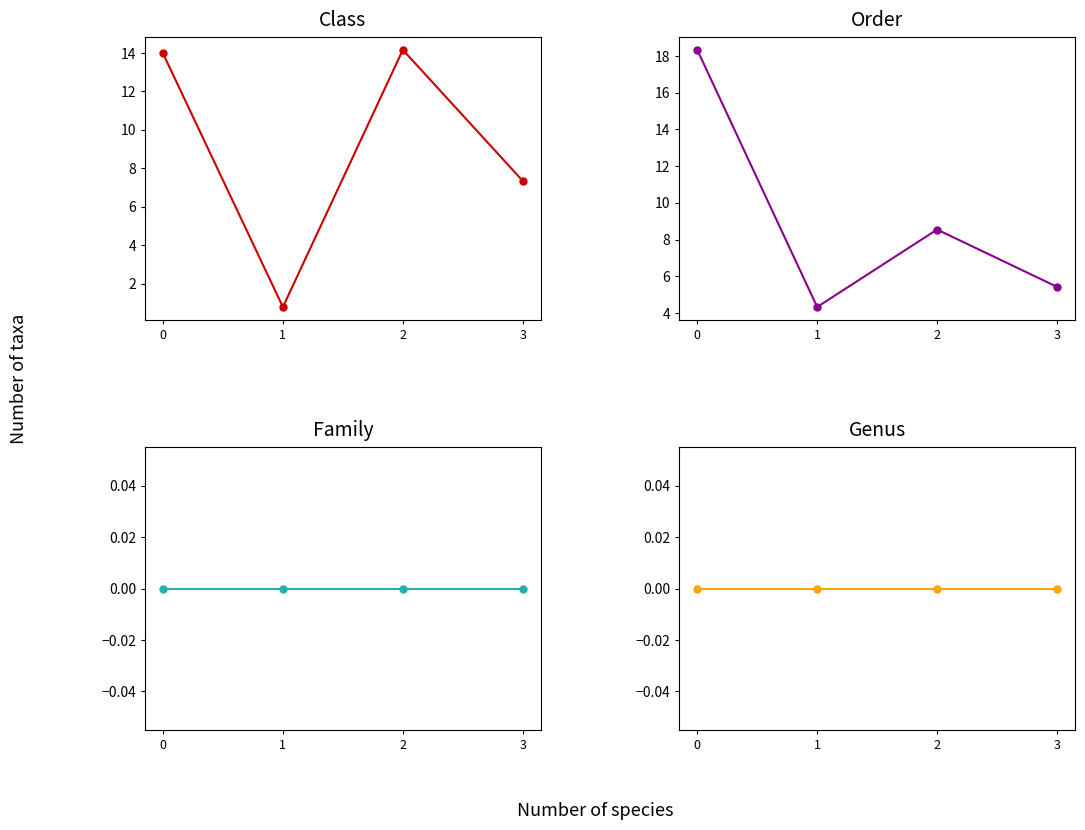

At how many categories does at least one series exceed 8?

2